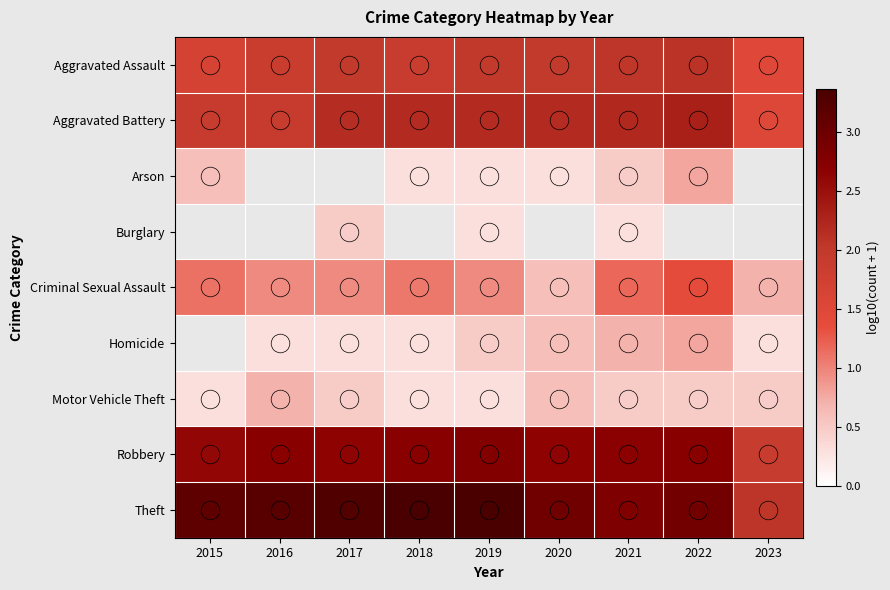

The Aggravated Assault series shows 3.2 at 2017. True or false?

False